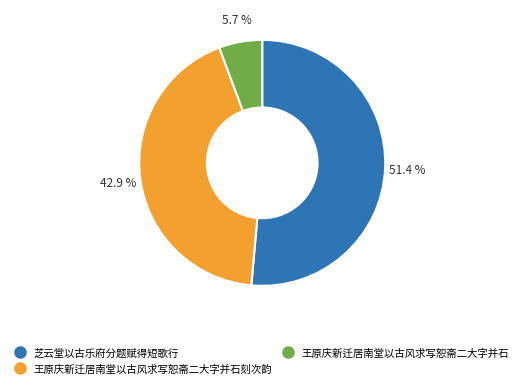

To the nearest percent, what is the difference between the largest and smallest slice percentages?

46%